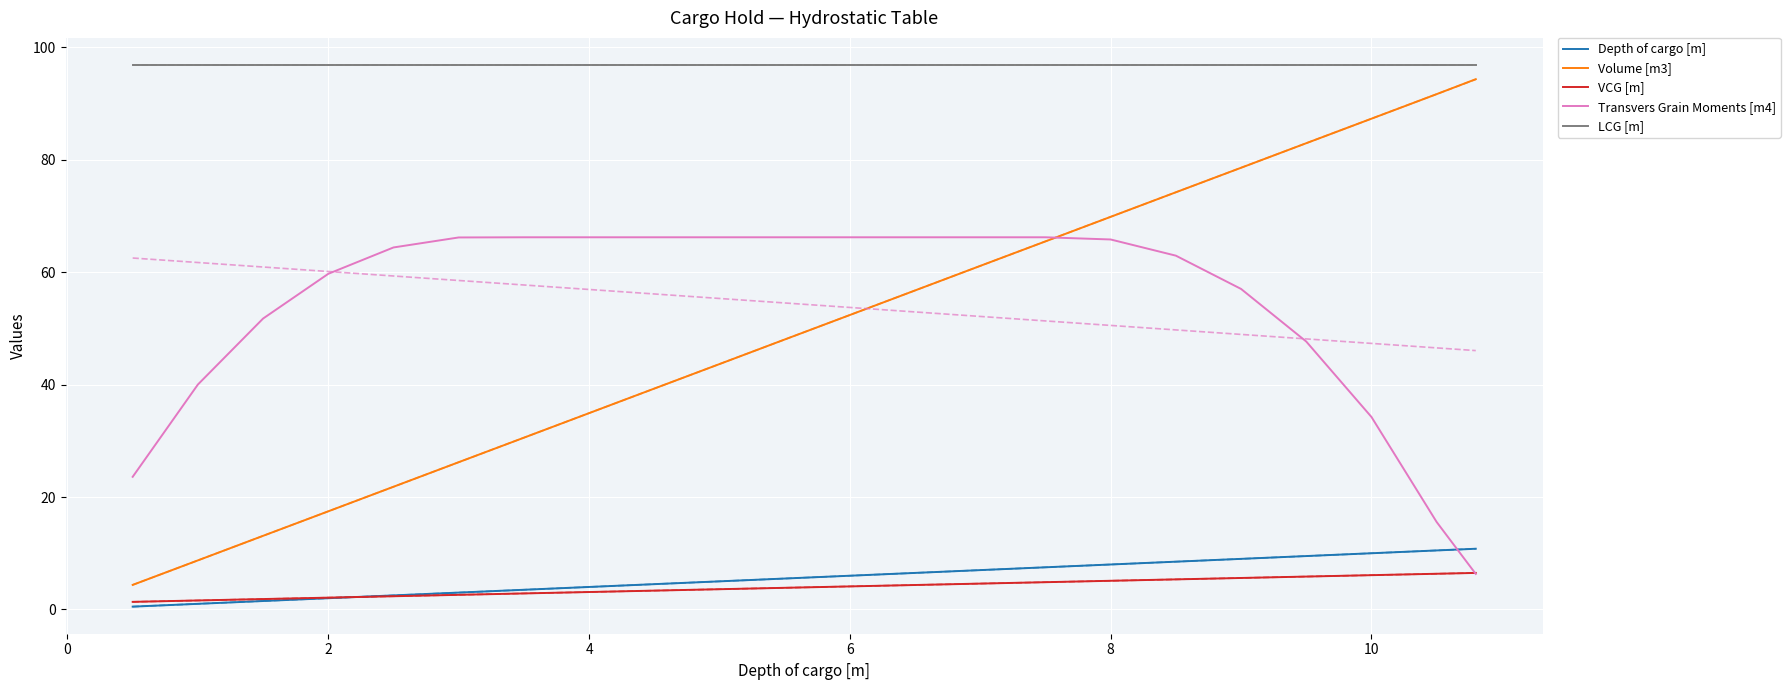

What is the maximum value for Volume [m3]?

94.3